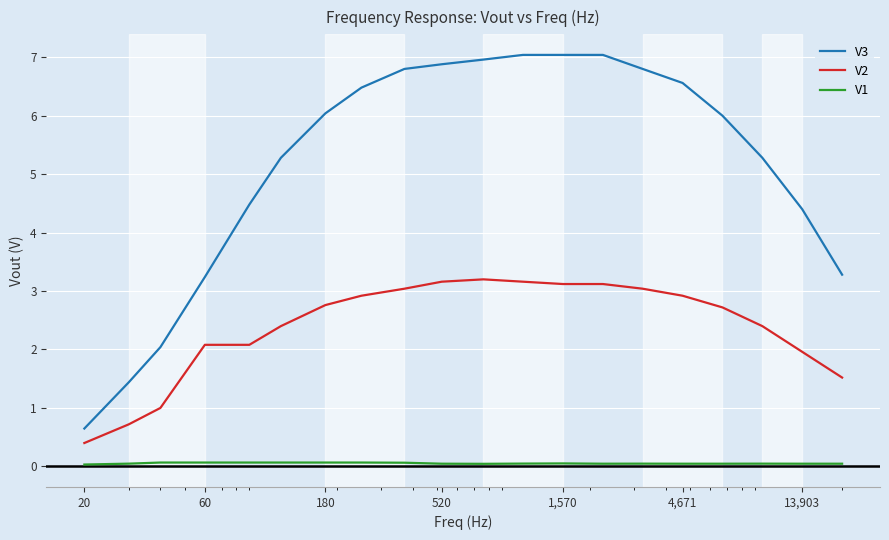

Which series has the largest range (max minus min)?

V3